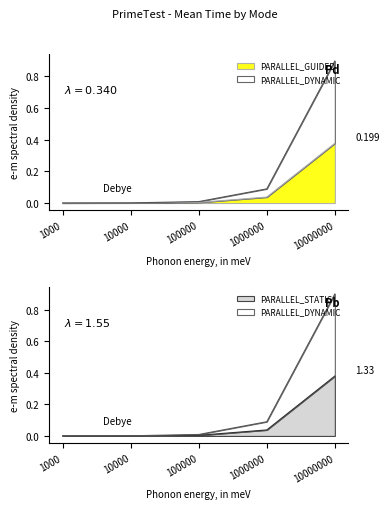

True or false: PARALLEL_DYNAMIC and PARALLEL_STATIC intersect in this chart.

False